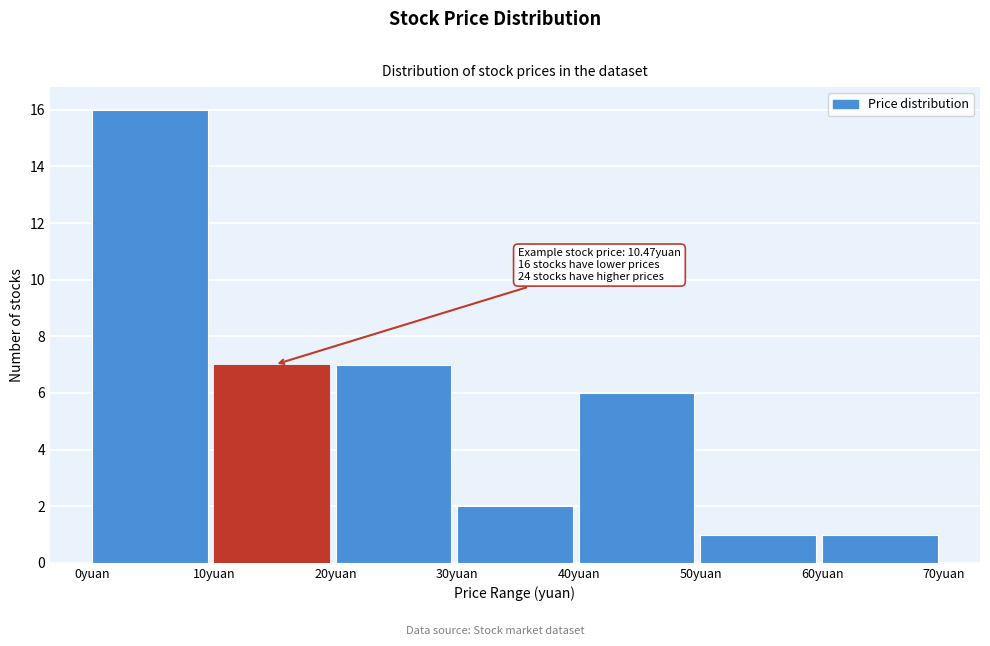

Which range on the x-axis has the tallest bar?

0 to 10